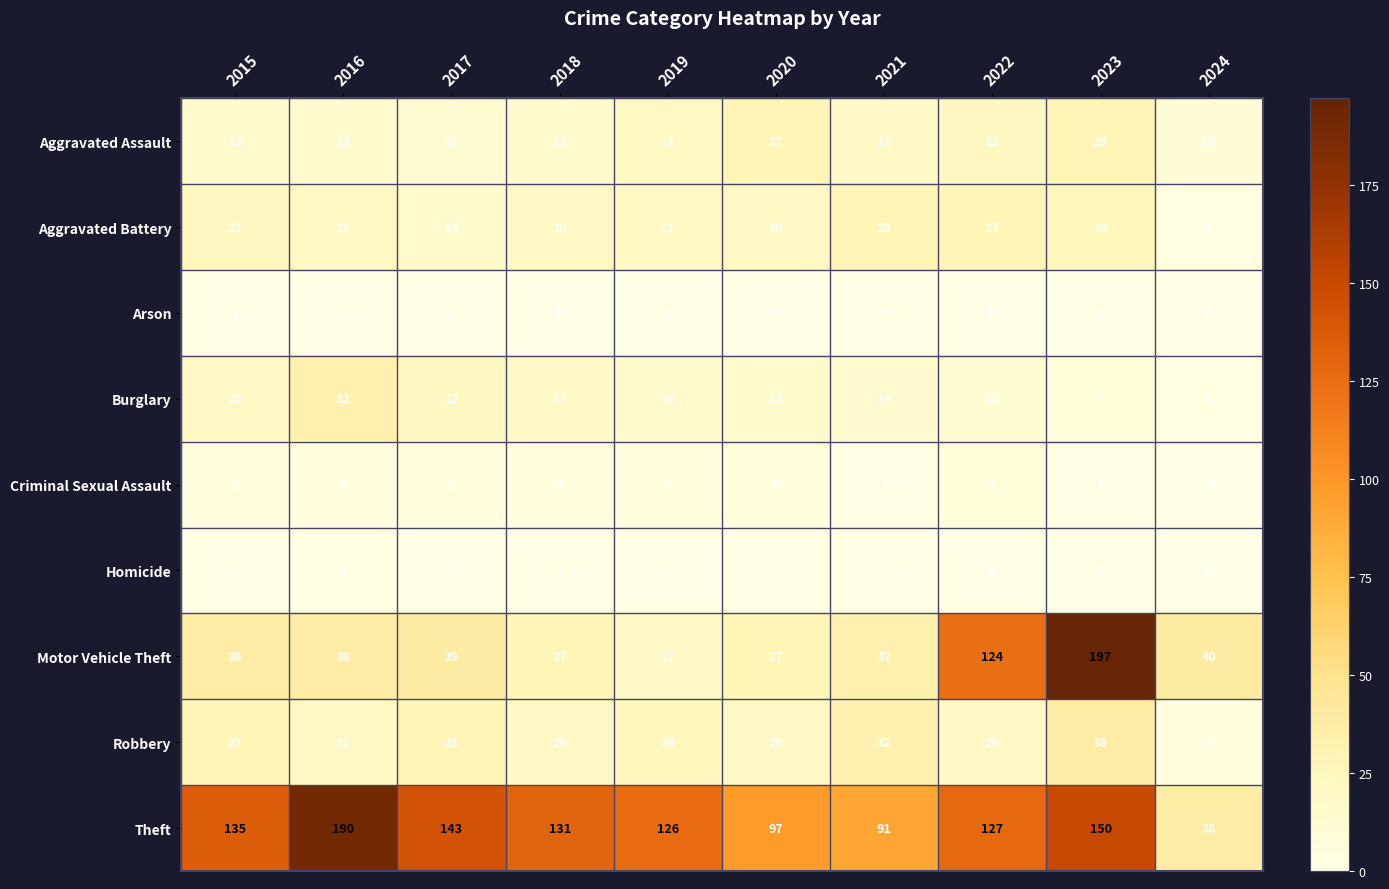

Which series has the largest range (max minus min)?

Motor Vehicle Theft